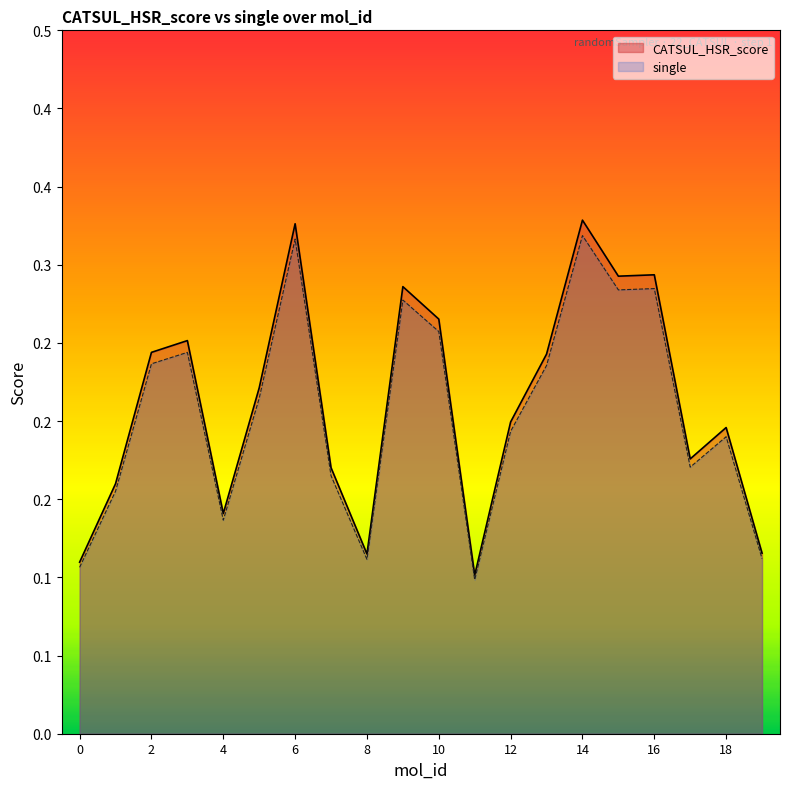

In single, how many points are lower than both neighbors (excluding endpoints)?

5